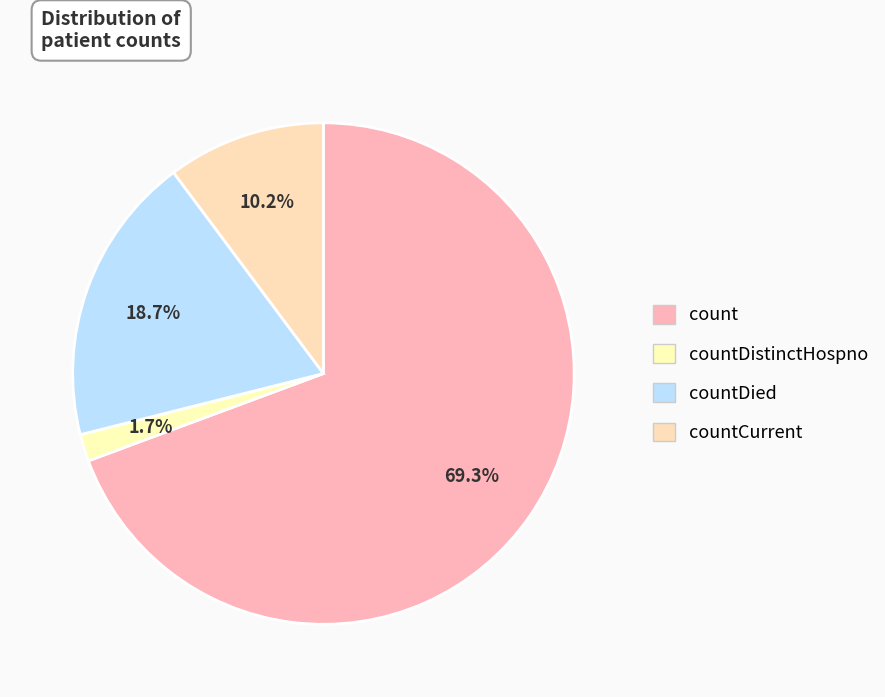

To the nearest percent, what is the difference between the count and countCurrent slice percentages?

59%